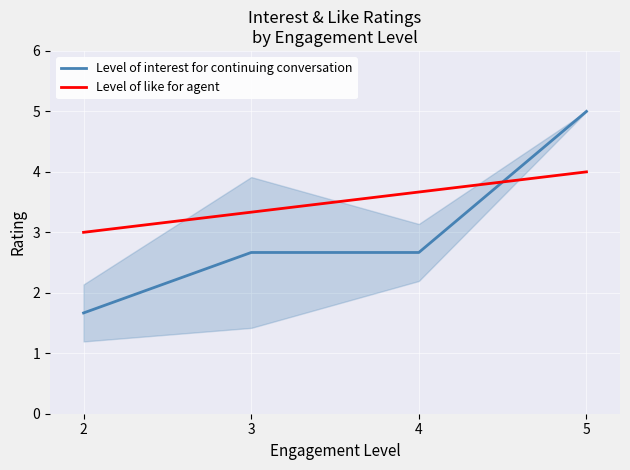

Does the chart display data point markers on the line(s)?

No